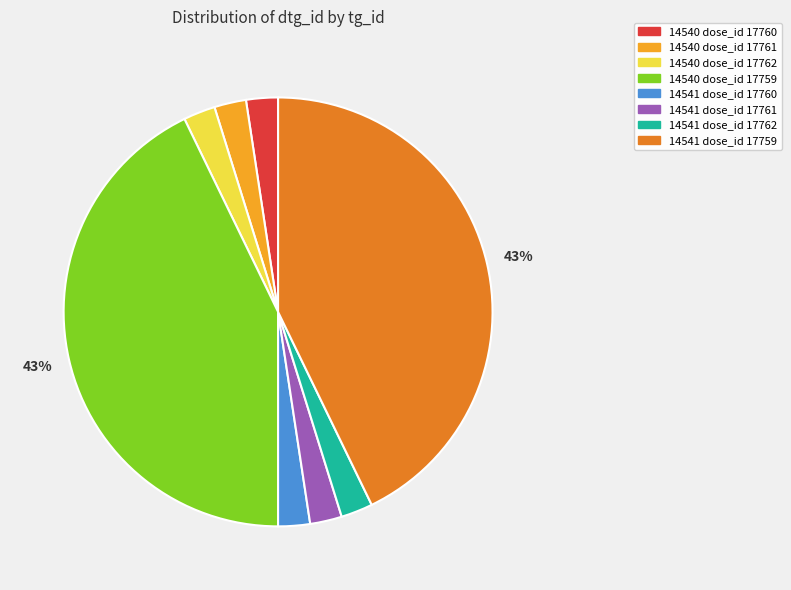

Combined, do 14540 dose_id 17762 and 14540 dose_id 17761 account for over 50%?

No